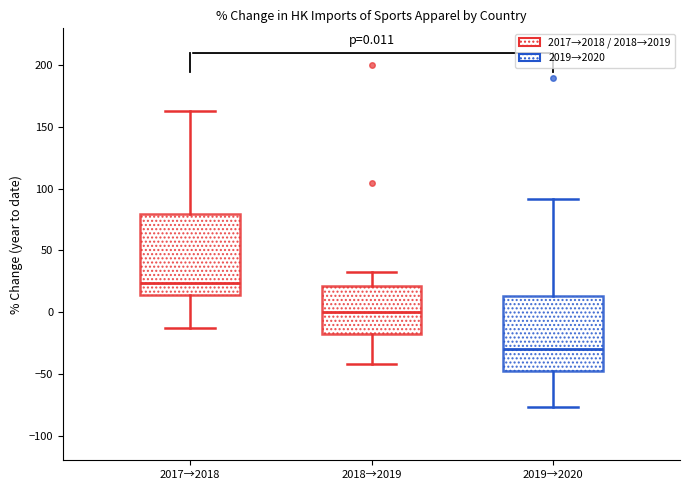

Which box's median line is the highest?

2017→2018